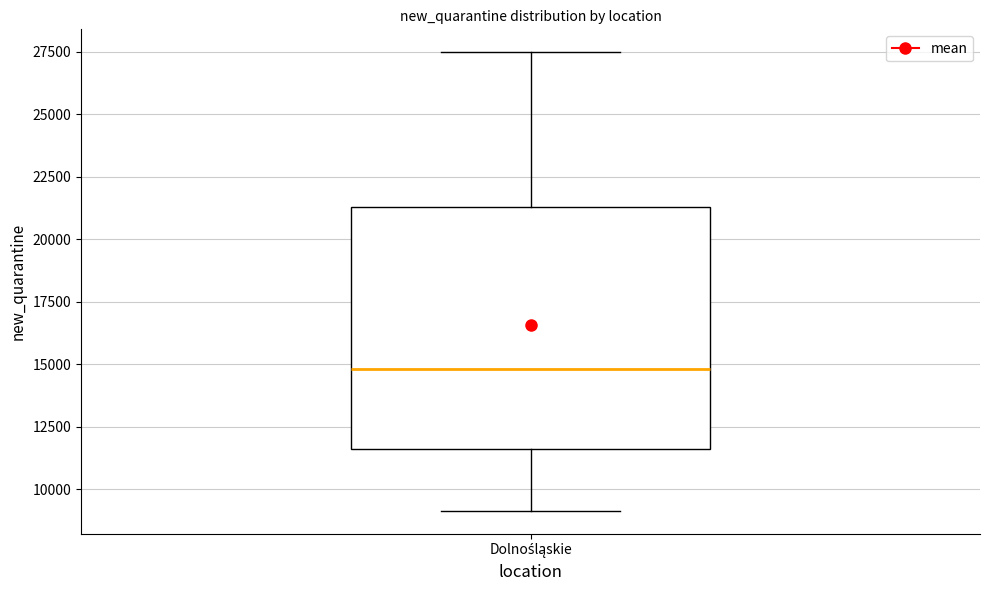

Read this box plot against the y-axis: the position of the median line, the range covered by the box, and the ends of both whiskers. The values are not printed on the chart, so give them approximately, as read against the axis.

median 15000, box 11500 to 21500, whiskers 9000 to 27500